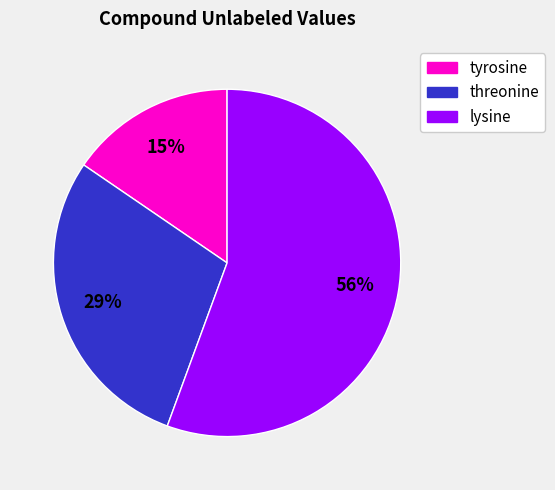

To the nearest percent, what is the combined percentage of threonine and lysine?

85%